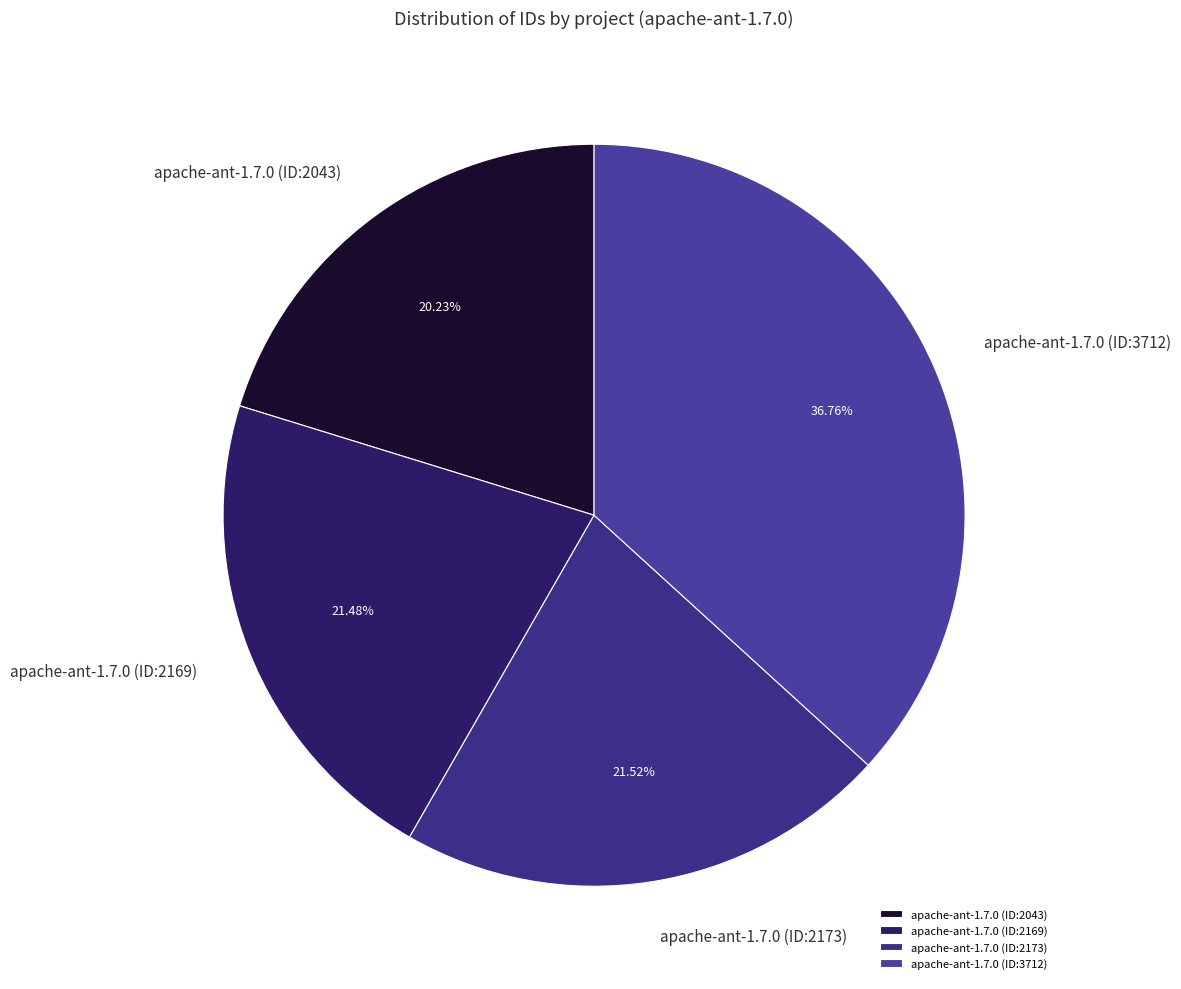

What percentage is the apache-ant-1.7.0 (ID:2169) slice, to the nearest percent?

21%